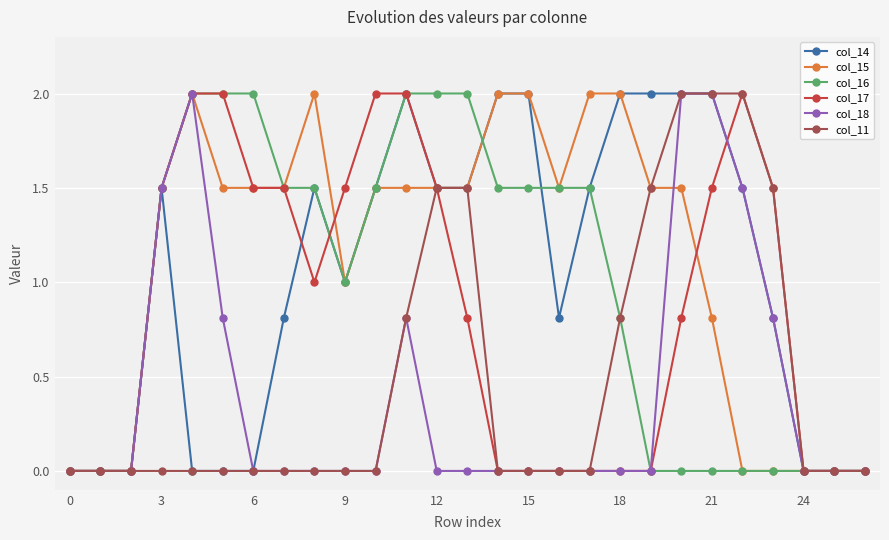

Reading right to left, list all the values displayed in this chart.

col_14: 0.0	0.0	0.0	0.8	1.5	2.0	2.0	2.0	2.0	1.5	0.8	2.0	2.0	1.5	1.5	2.0	1.5	1.0	1.5	0.8	0.0	0.0	0.0	1.5	0.0	0.0	0.0
col_15: 0.0	0.0	0.0	0.0	0.0	0.8	1.5	1.5	2.0	2.0	1.5	2.0	2.0	1.5	1.5	1.5	1.5	1.0	2.0	1.5	1.5	1.5	2.0	1.5	0.0	0.0	0.0
col_16: 0.0	0.0	0.0	0.0	0.0	0.0	0.0	0.0	0.8	1.5	1.5	1.5	1.5	2.0	2.0	2.0	1.5	1.0	1.5	1.5	2.0	2.0	2.0	1.5	0.0	0.0	0.0
col_17: 0.0	0.0	0.0	1.5	2.0	1.5	0.8	0.0	0.0	0.0	0.0	0.0	0.0	0.8	1.5	2.0	2.0	1.5	1.0	1.5	1.5	2.0	2.0	1.5	0.0	0.0	0.0
col_18: 0.0	0.0	0.0	0.8	1.5	2.0	2.0	0.0	0.0	0.0	0.0	0.0	0.0	0.0	0.0	0.8	0.0	0.0	0.0	0.0	0.0	0.8	2.0	1.5	0.0	0.0	0.0
col_11: 0.0	0.0	0.0	1.5	2.0	2.0	2.0	1.5	0.8	0.0	0.0	0.0	0.0	1.5	1.5	0.8	0.0	0.0	0.0	0.0	0.0	0.0	0.0	0.0	0.0	0.0	0.0